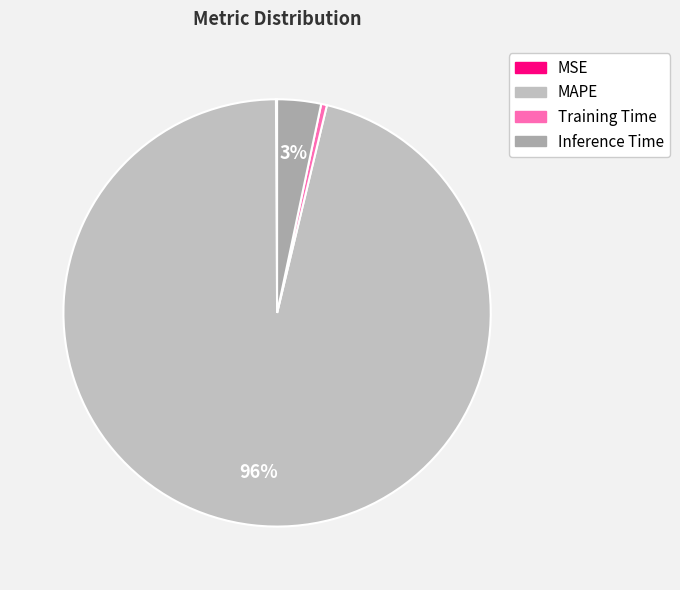

True or false: Inference Time accounts for 14% of the total.

False